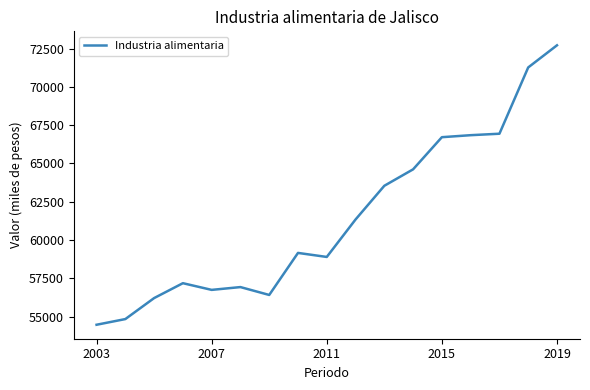

What is the maximum value shown in the chart?

72711.7